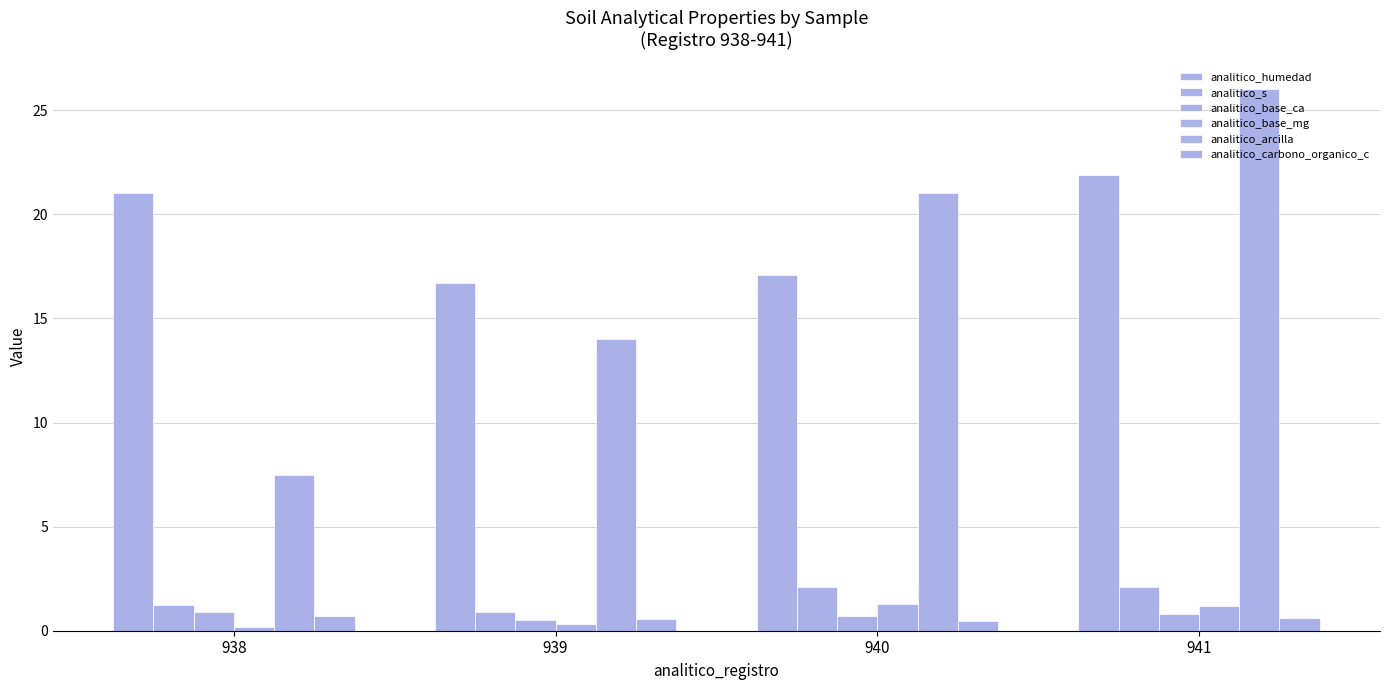

Count the number of data series in this chart.

6